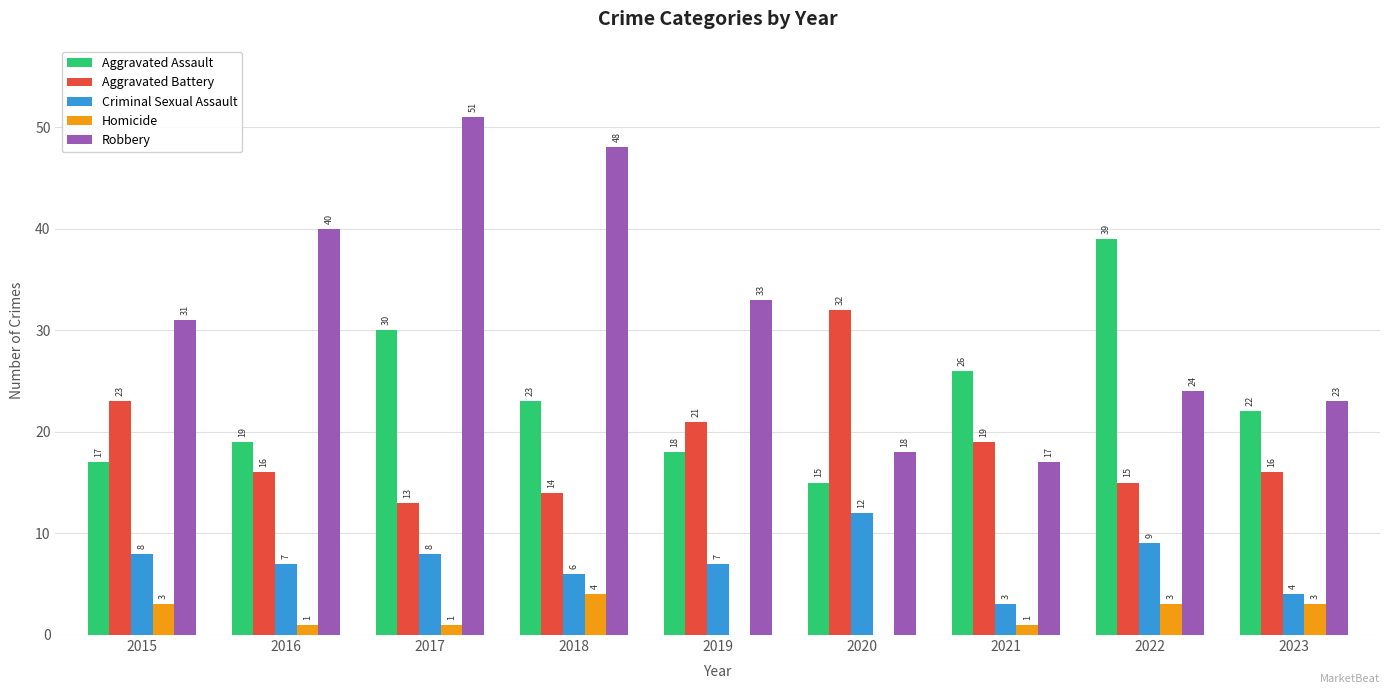

What is the approximate value of Robbery at 2015?

31